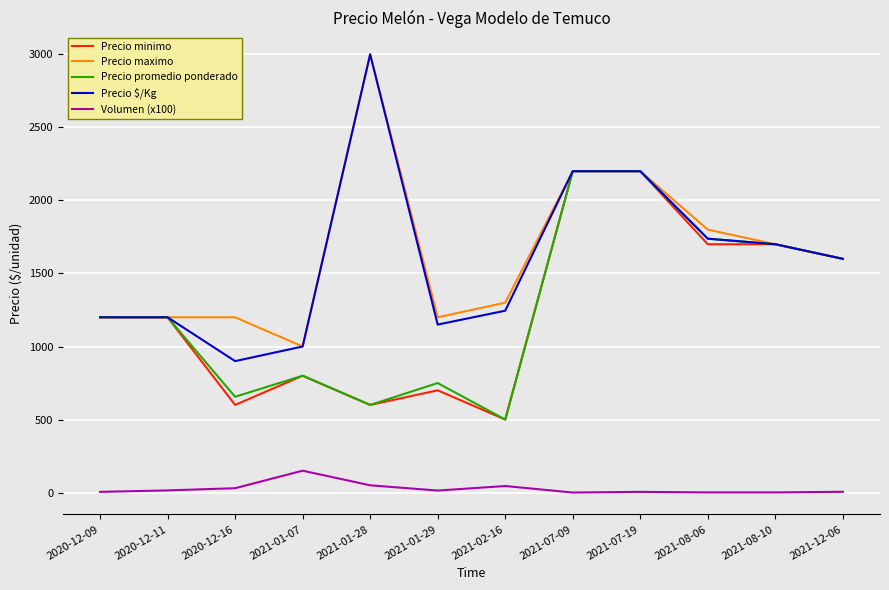

The value of Precio maximo at 2020-12-09 is 2152.2. True or false?

False